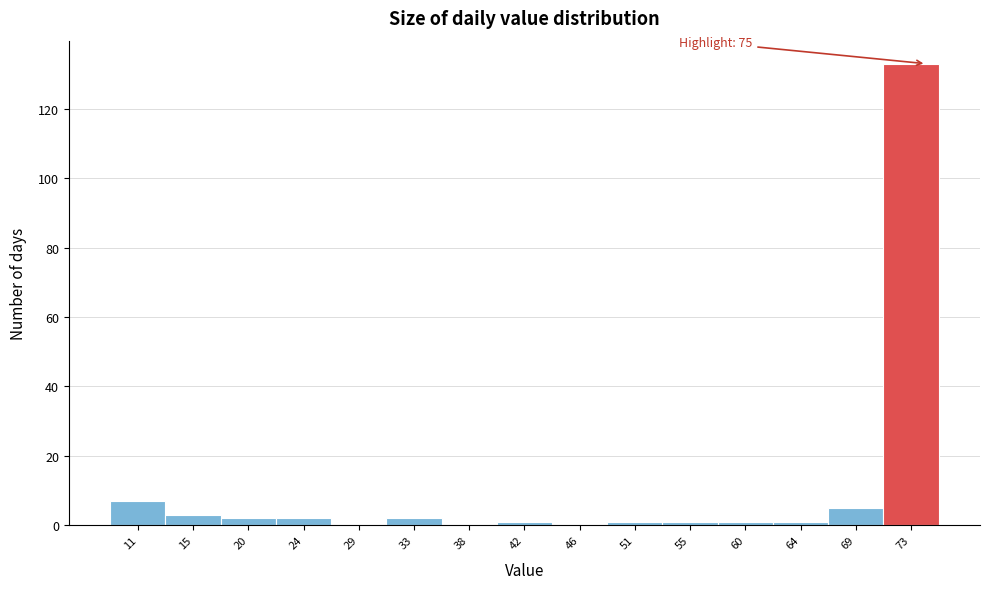

Reading left to right, extract all data points from this chart.

11=7	15=3	20=2	24=2	29=0	33=2	38=0	42=1	46=0	51=1	55=1	60=1	64=1	69=5	73=133